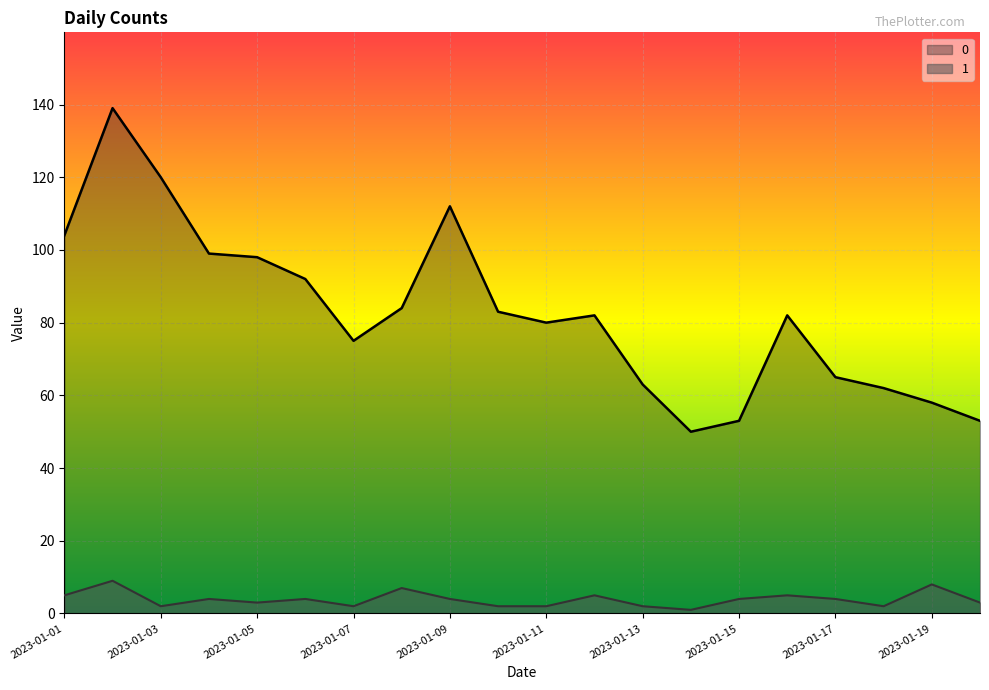

Is it true that 0 equals 63 at 2023-01-13?

True